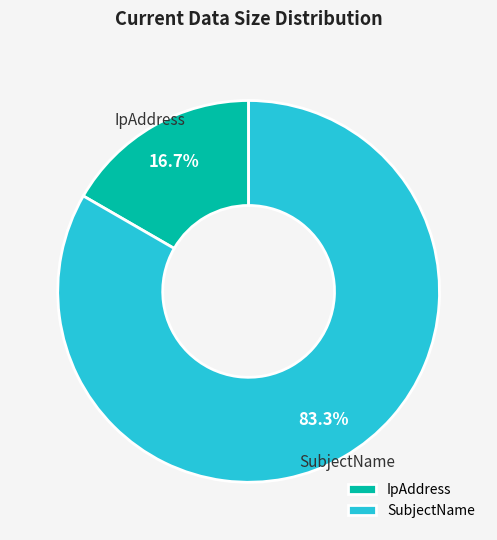

What portion of the pie excludes SubjectName?

16.7%